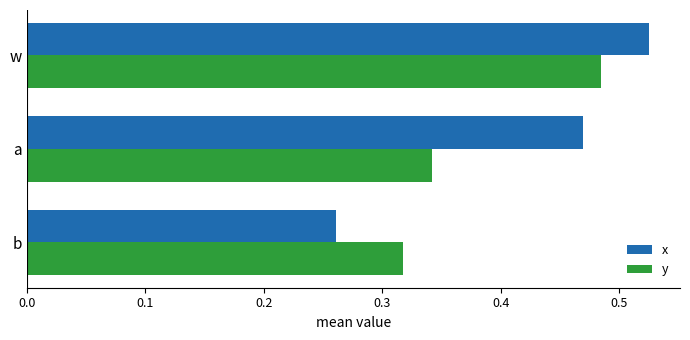

At which category is the sum across all series the highest?

w